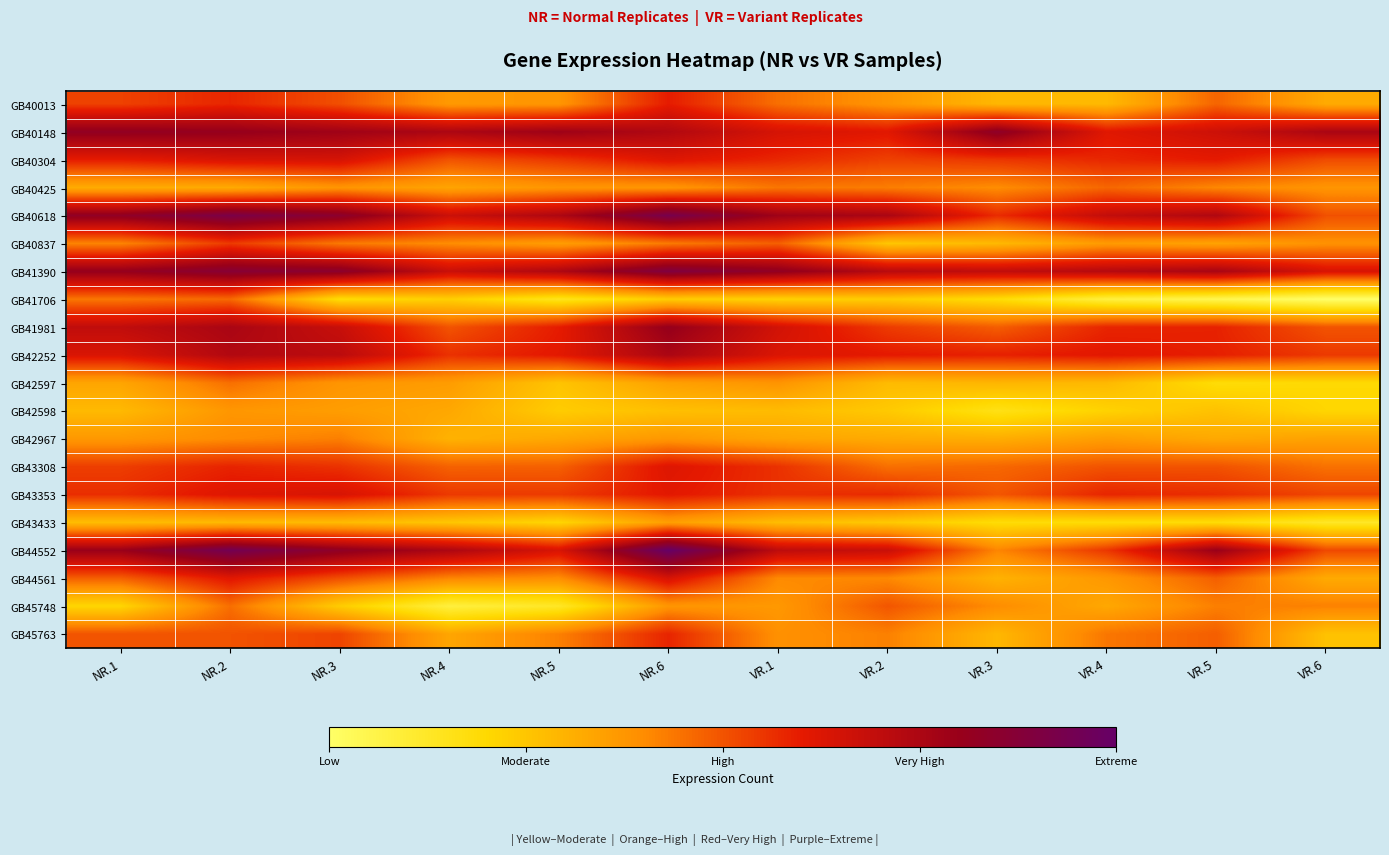

Which has a higher value, VR.4 or VR.5?

VR.5